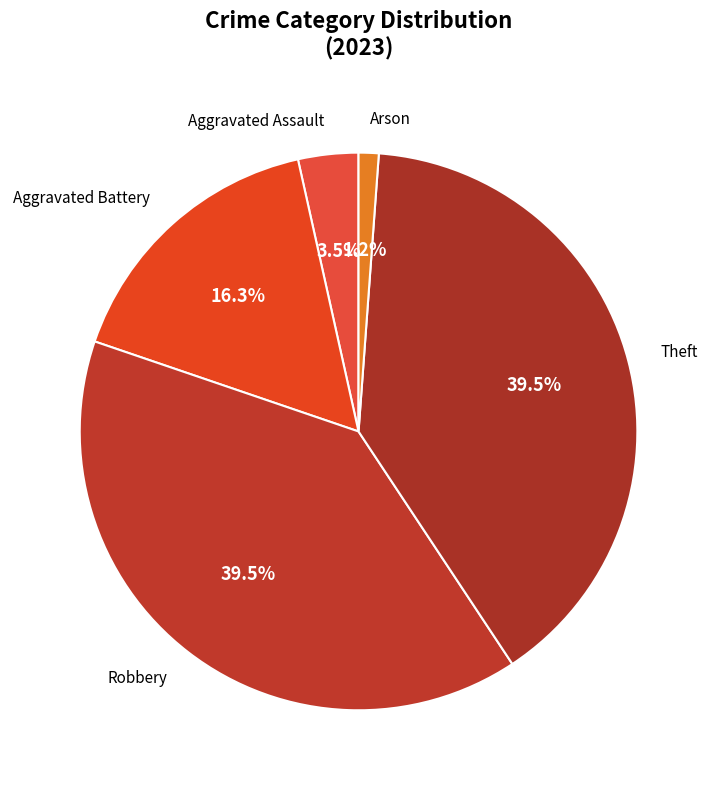

Do Robbery and Arson together represent more than half of the pie?

No